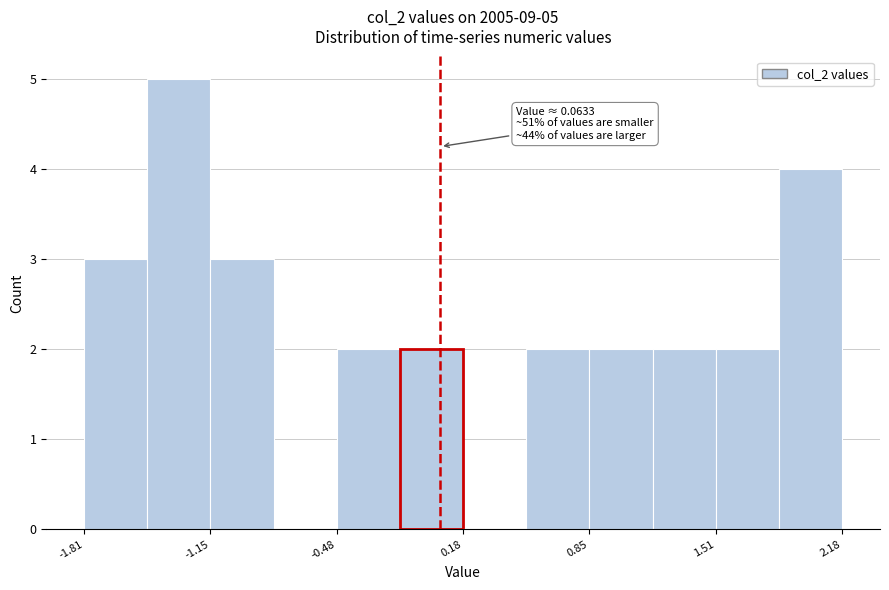

Around what value on the x-axis is the tallest bar? Give the approximate position of its centre, as read against the axis.

-1.3